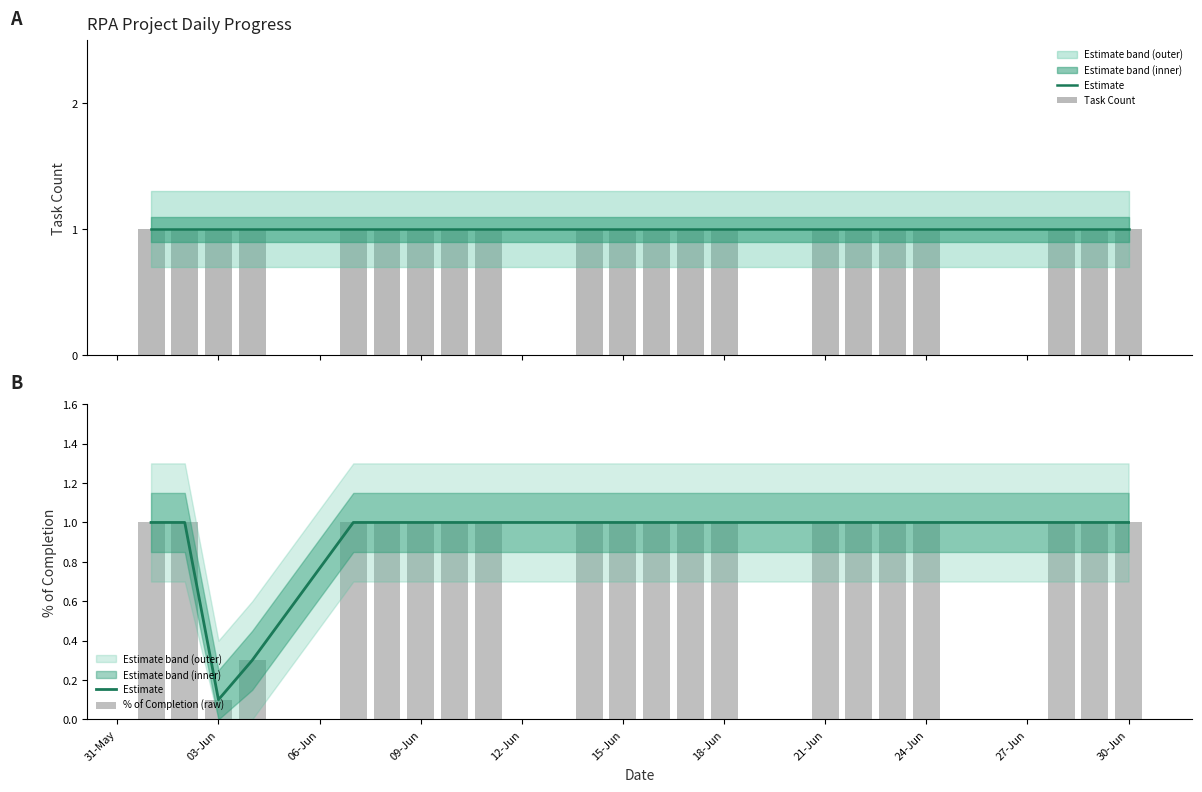

Between 03-Jun and 12-Jun, which is larger?

03-Jun